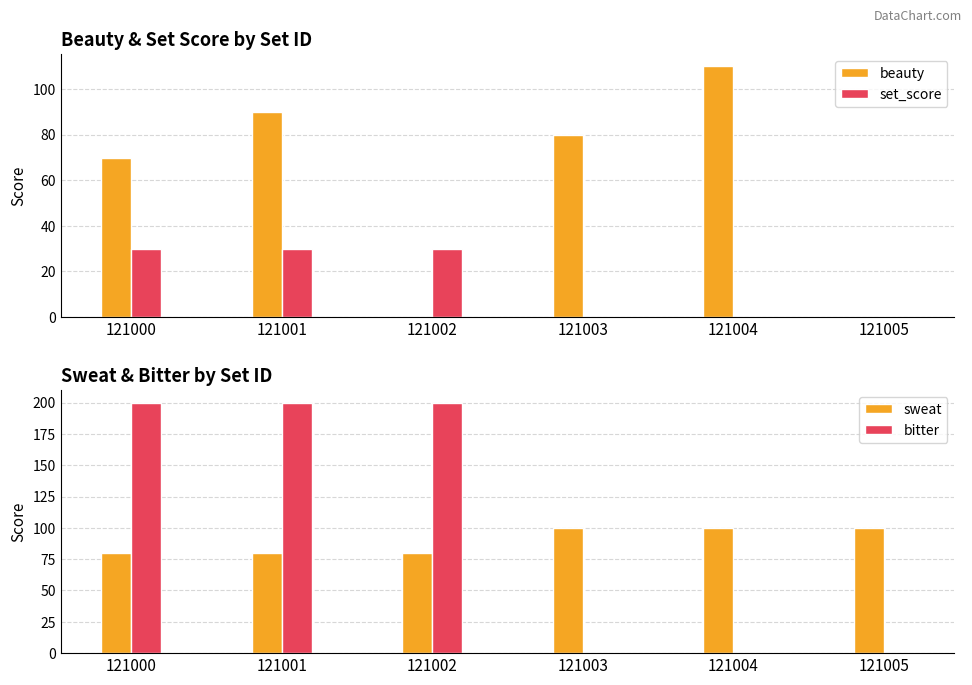

How many groups of bars are there?

6